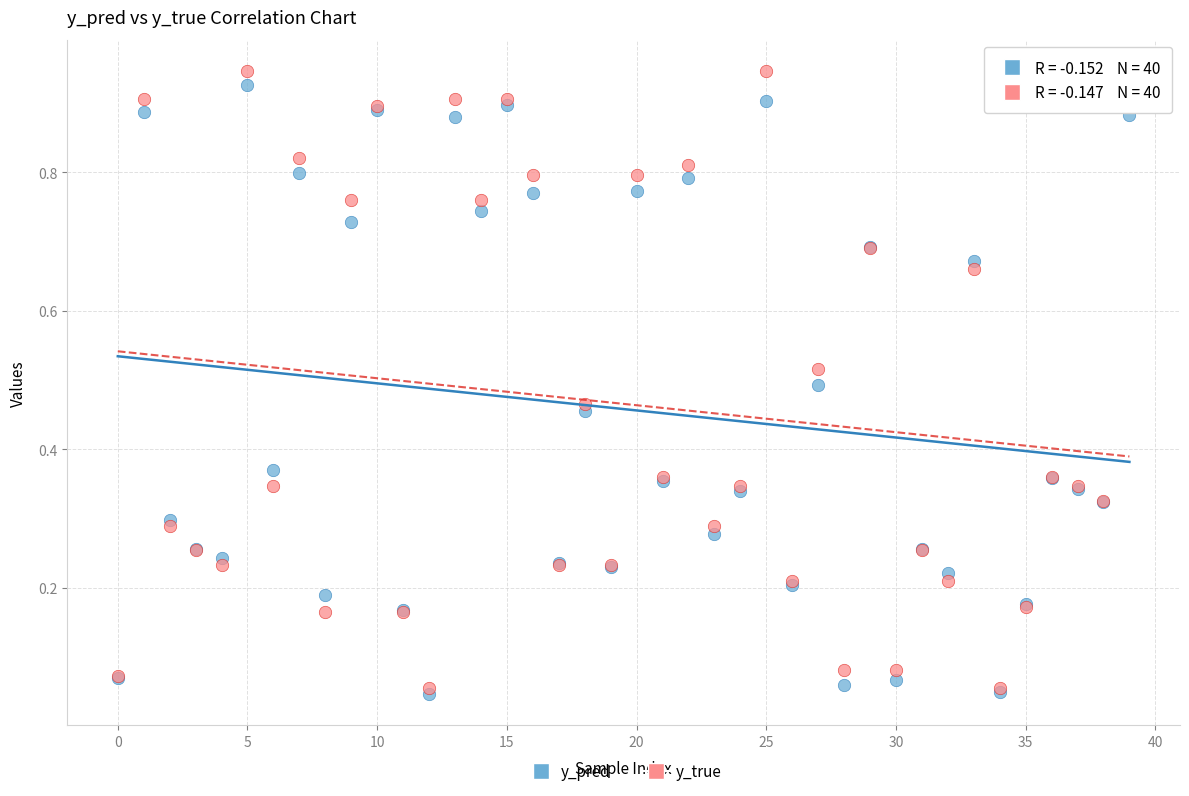

What are all the series names shown in the legend?

y_pred, y_true